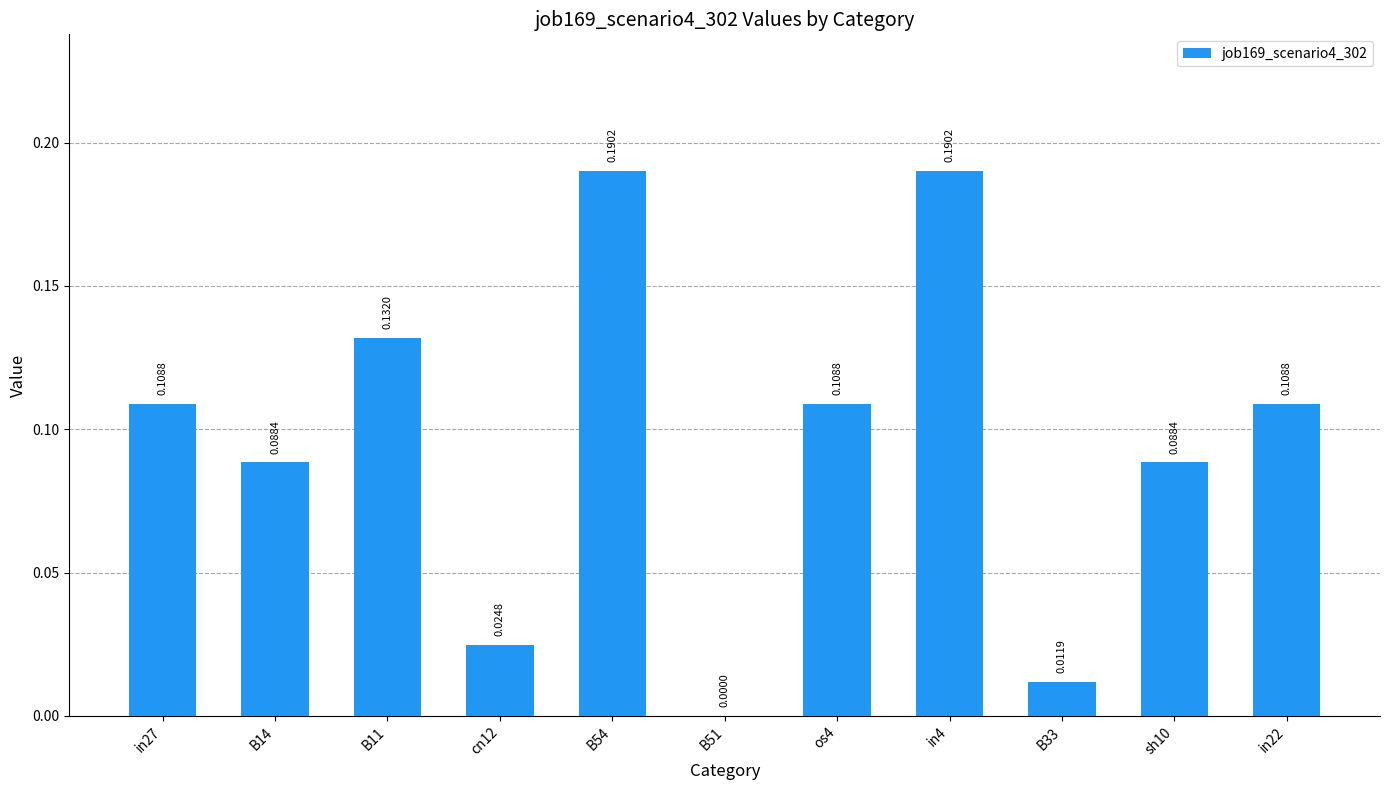

How many values are above zero?

10